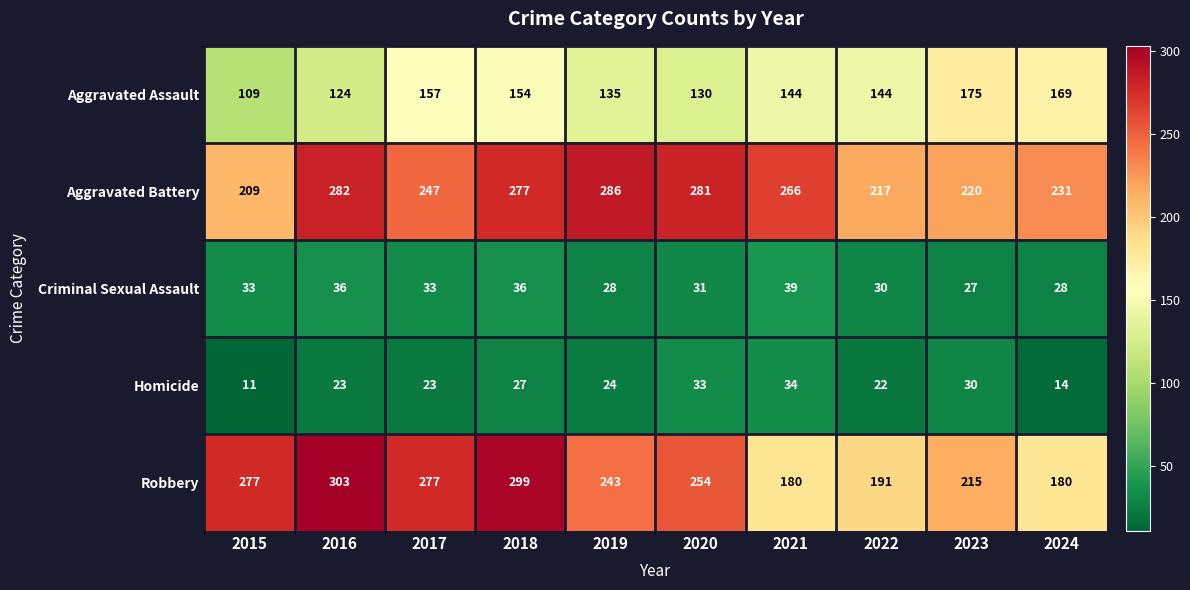

How many distinct data groups are displayed?

5